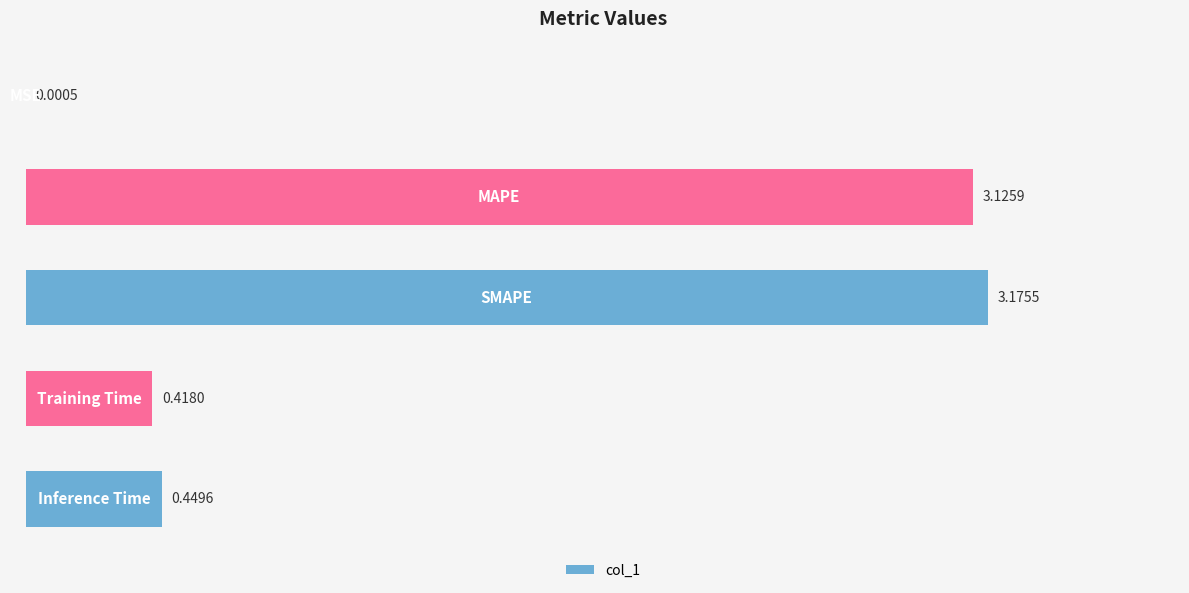

Count the number of categories in the chart.

5